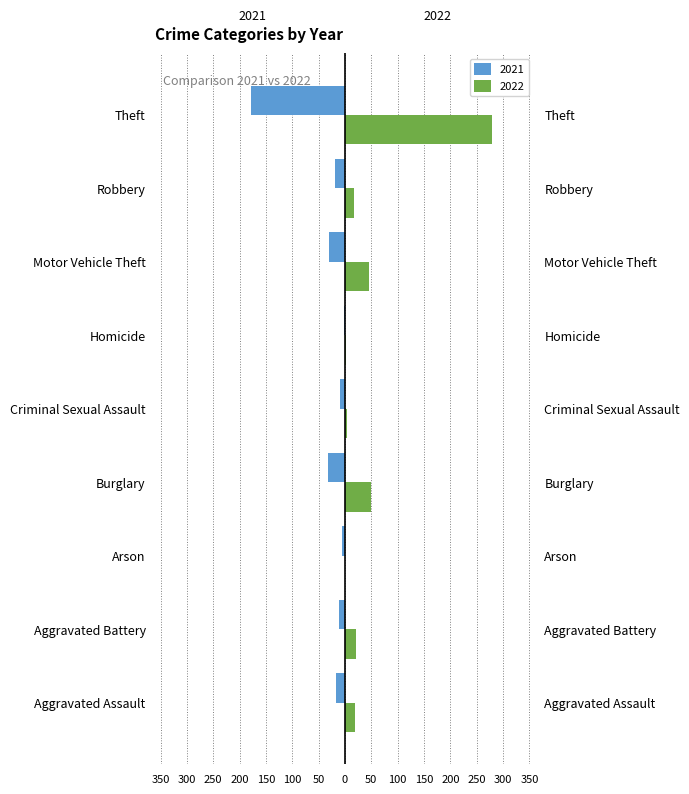

Rank the series by their average value, from lowest to highest.

2021, 2022